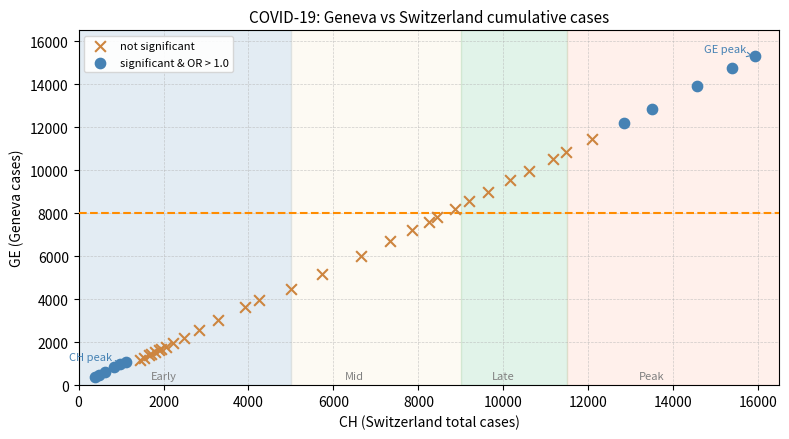

Which series reaches the minimum Y coordinate?

significant & OR > 1.0